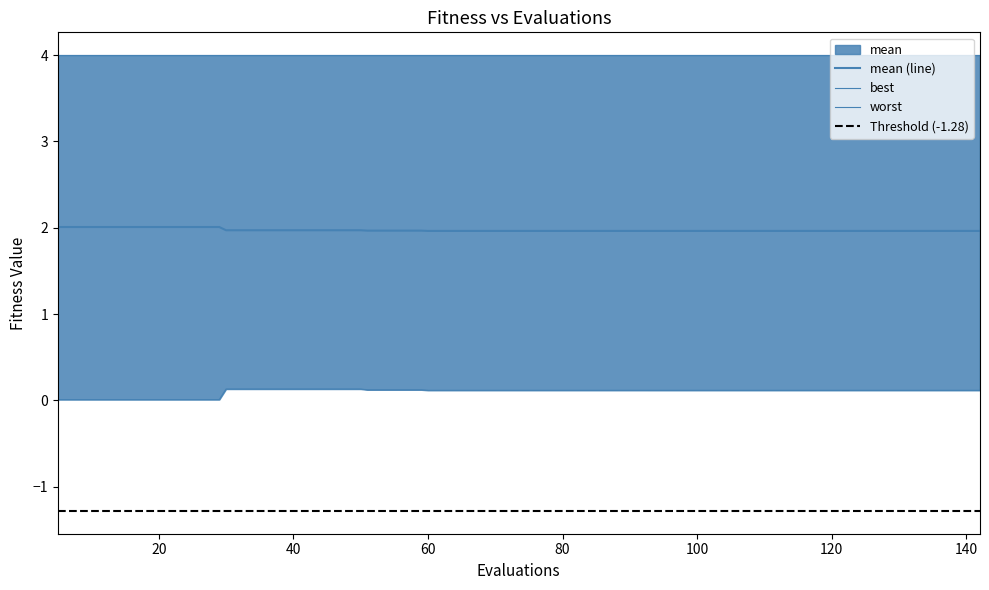

True or false: best has more than 0 interior local peaks.

False